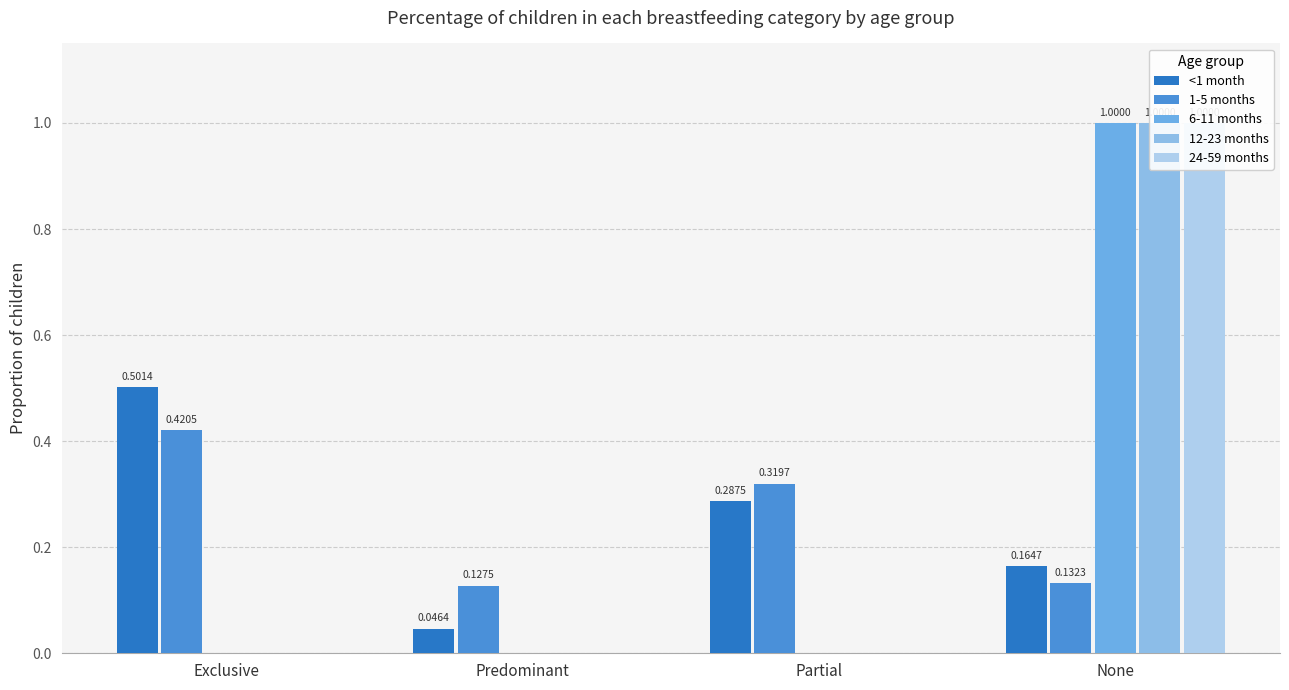

Is it true that 6-11 months equals 0.6 at Partial?

False